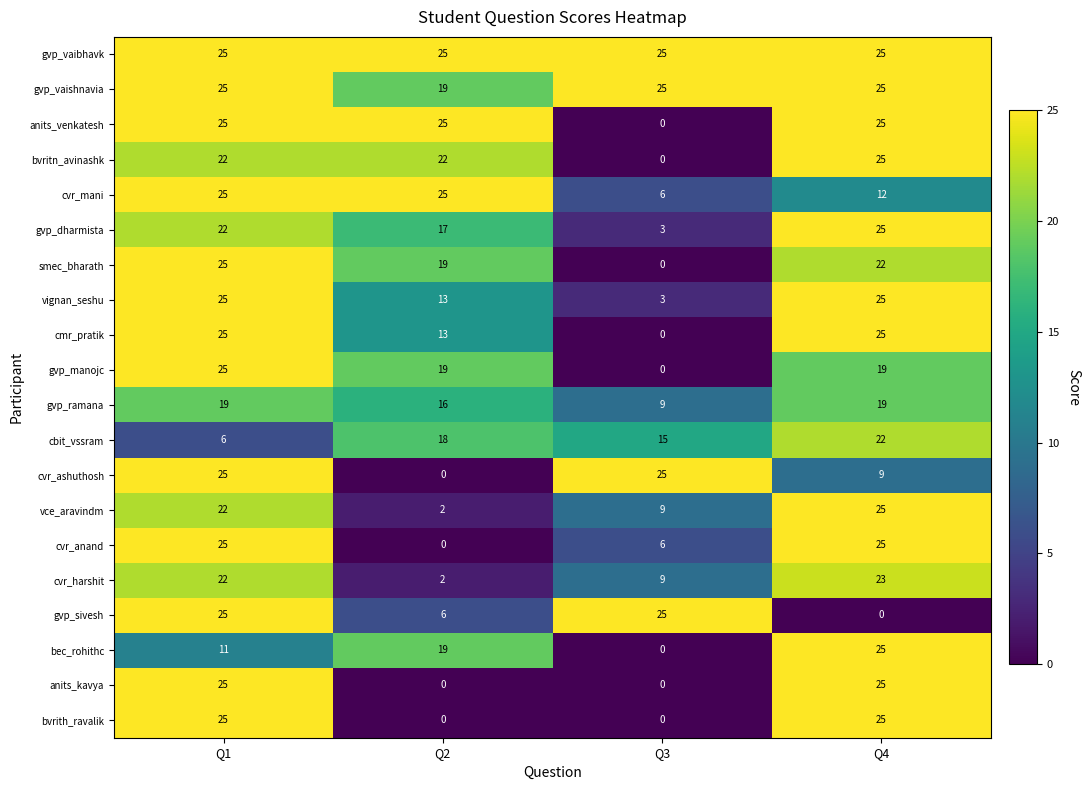

How many categories are shown in the chart?

4